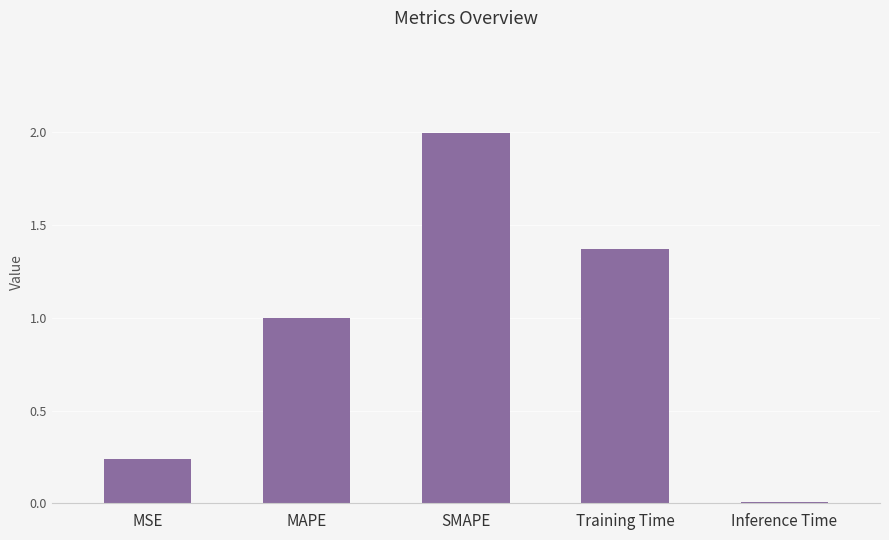

List the labels in order of value, largest first.

SMAPE, Training Time, MAPE, MSE, Inference Time